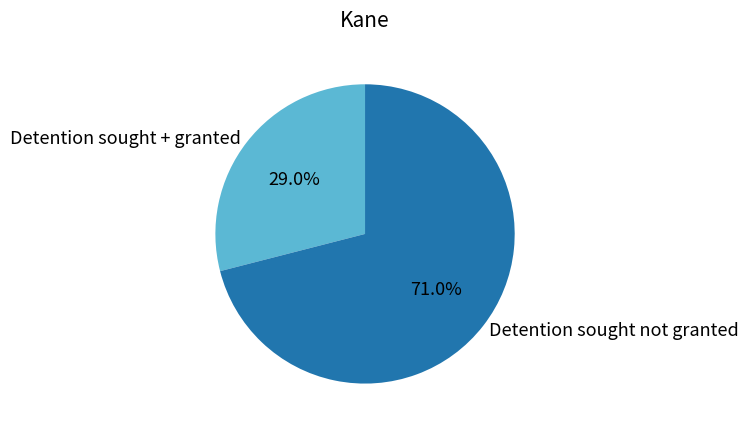

To the nearest percent, what is the difference between the largest and smallest slice percentages?

42%